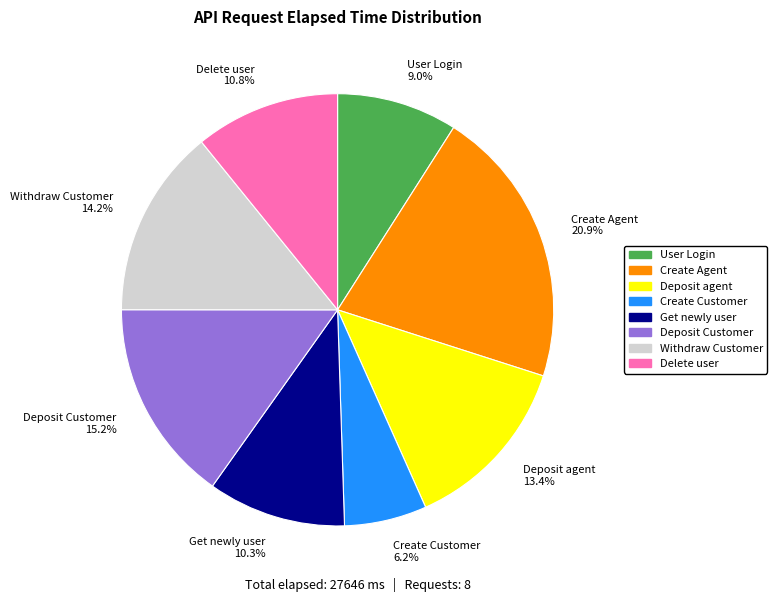

Is it true that Withdraw Customer is 14% of the pie?

True